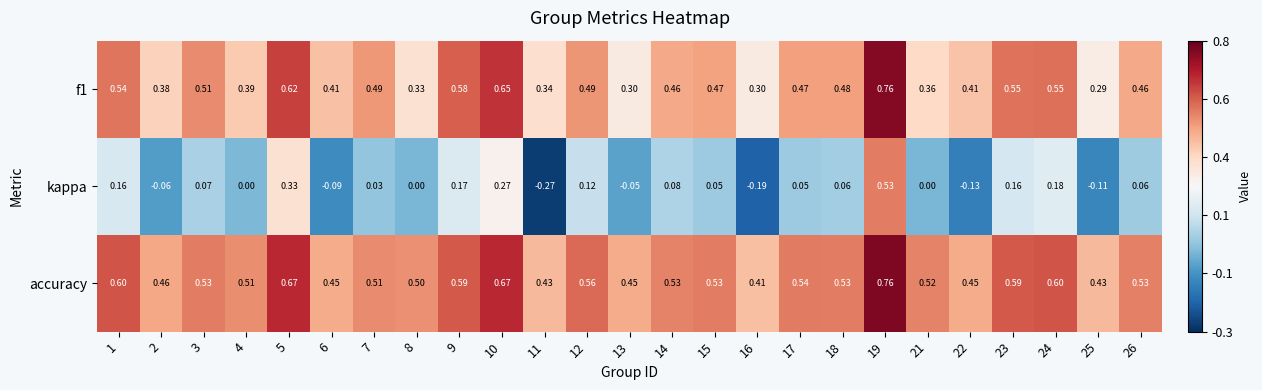

Between 2 and 11, which series saw the biggest shift?

kappa